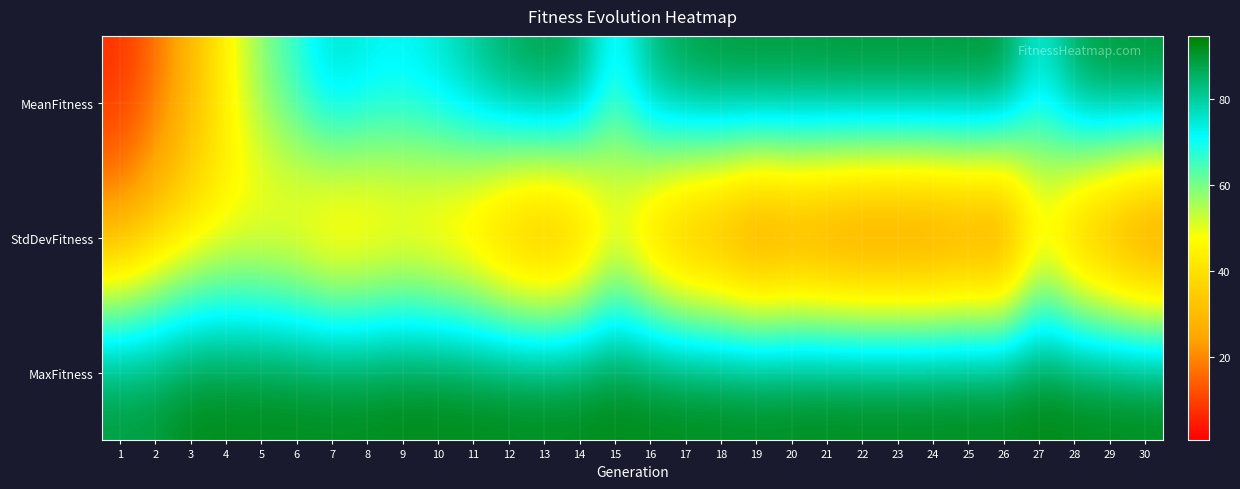

Which series has the largest range (max minus min)?

MeanFitness